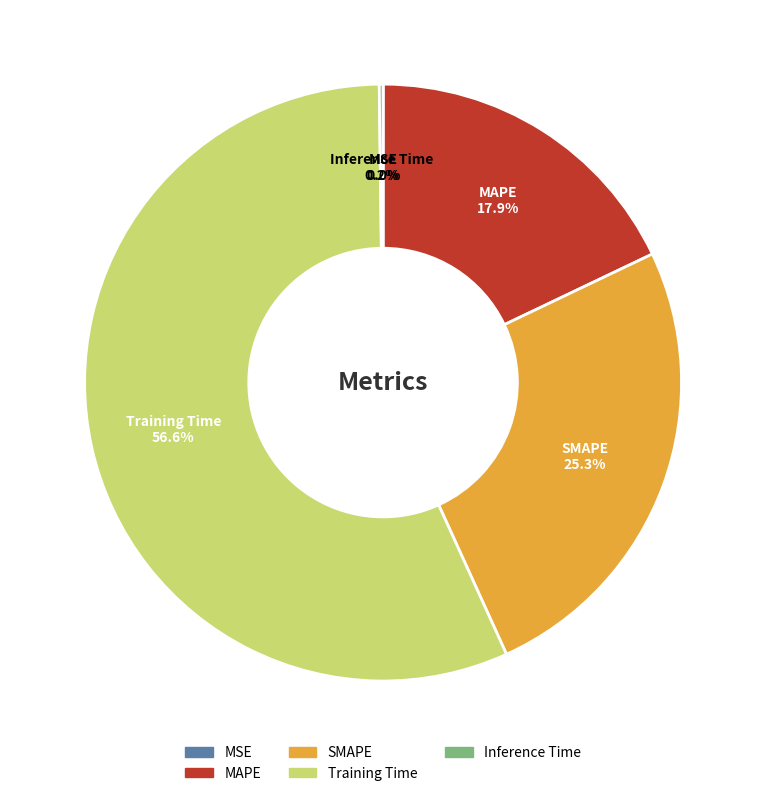

Does any single category account for the majority?

Yes